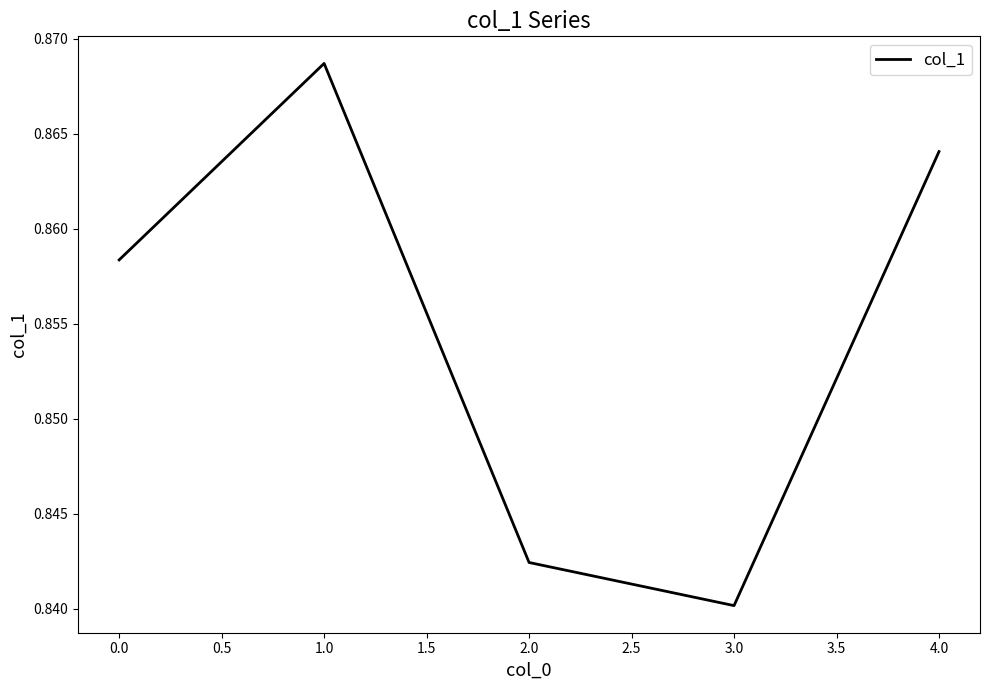

Between 2.0 and 4.0, which is larger?

4.0